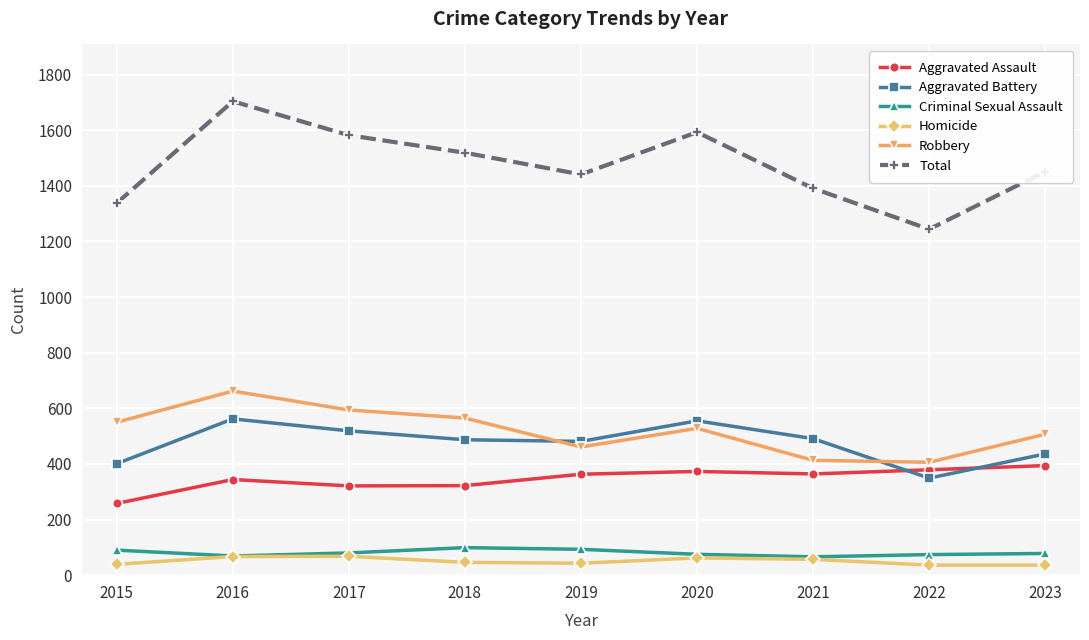

What is the sum of the Aggravated Assault values at 2022 and 2023?

773